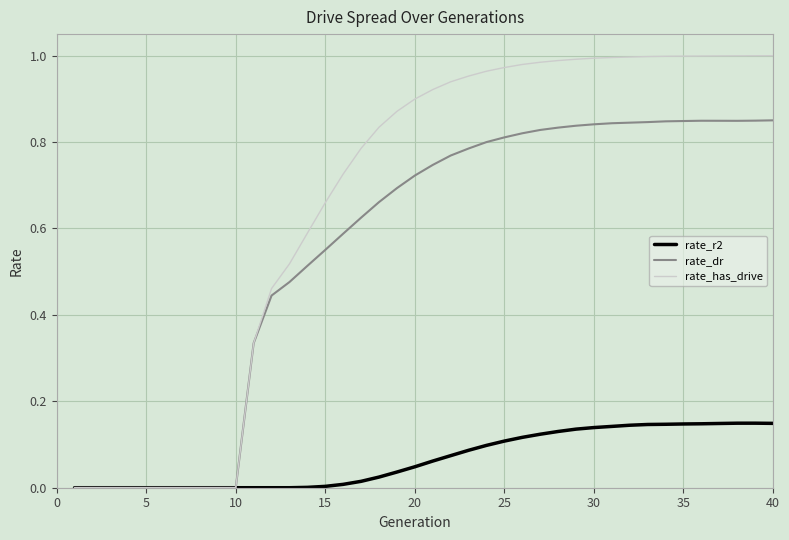

Which series has the largest range (max minus min)?

rate_has_drive